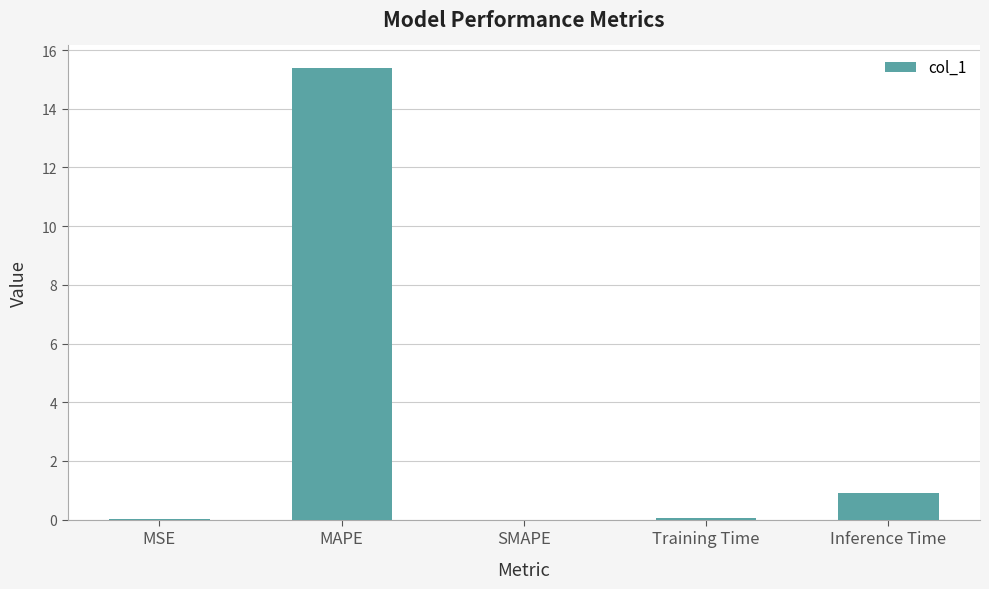

True or false: the data shows 0.9 at Inference Time.

True